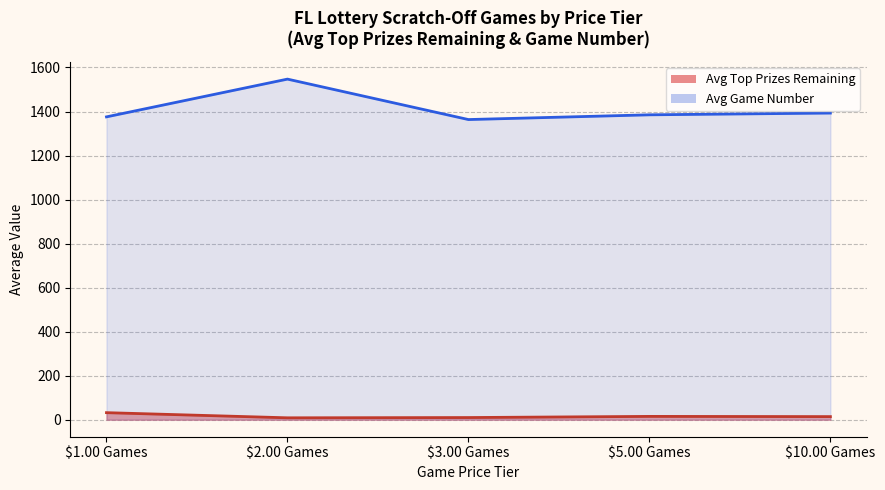

What is the change in value from $3.00 Games to $10.00 Games?

+4.2